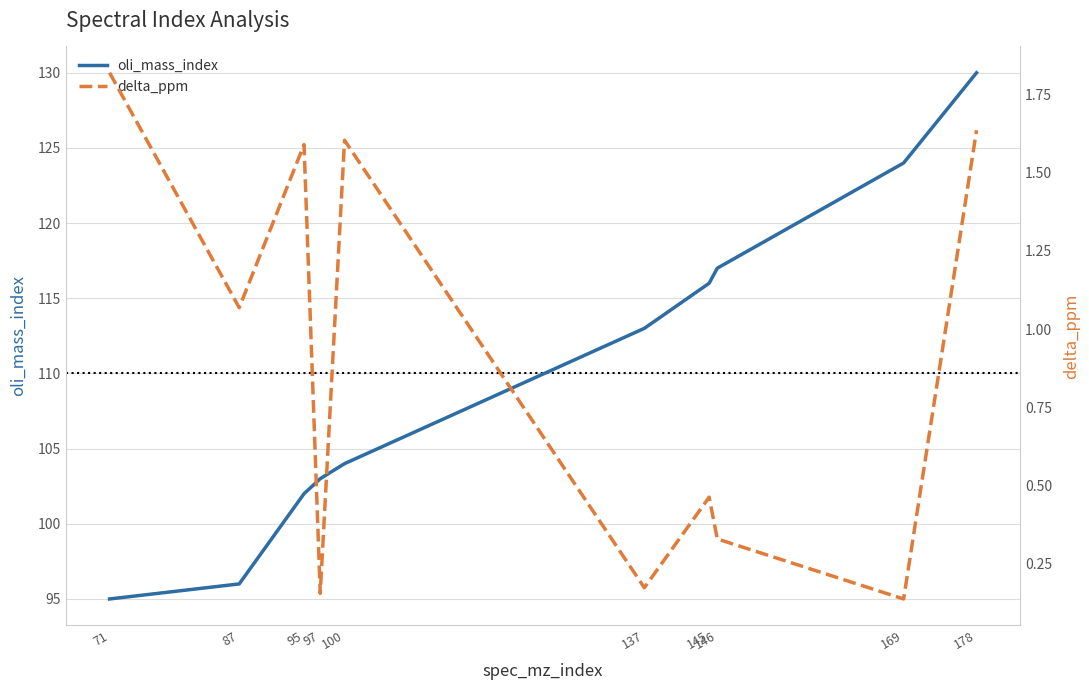

What are all the series names shown in the legend?

oli_mass_index, delta_ppm